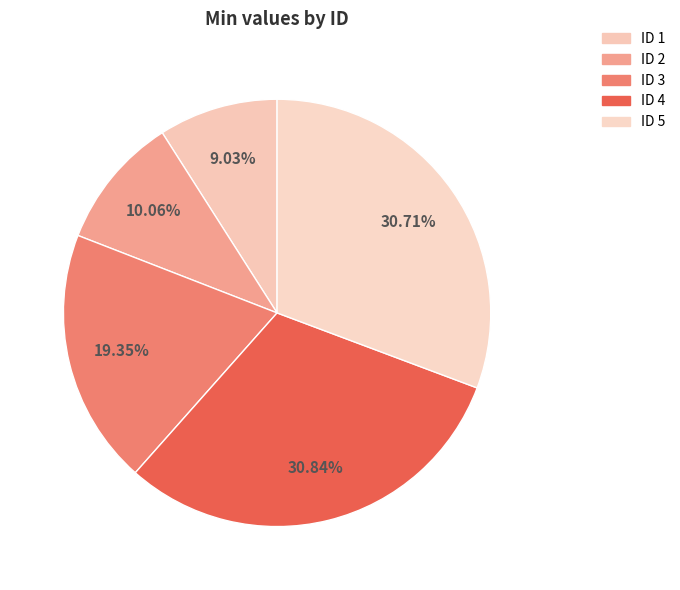

What is the smallest slice in the pie chart?

ID 1